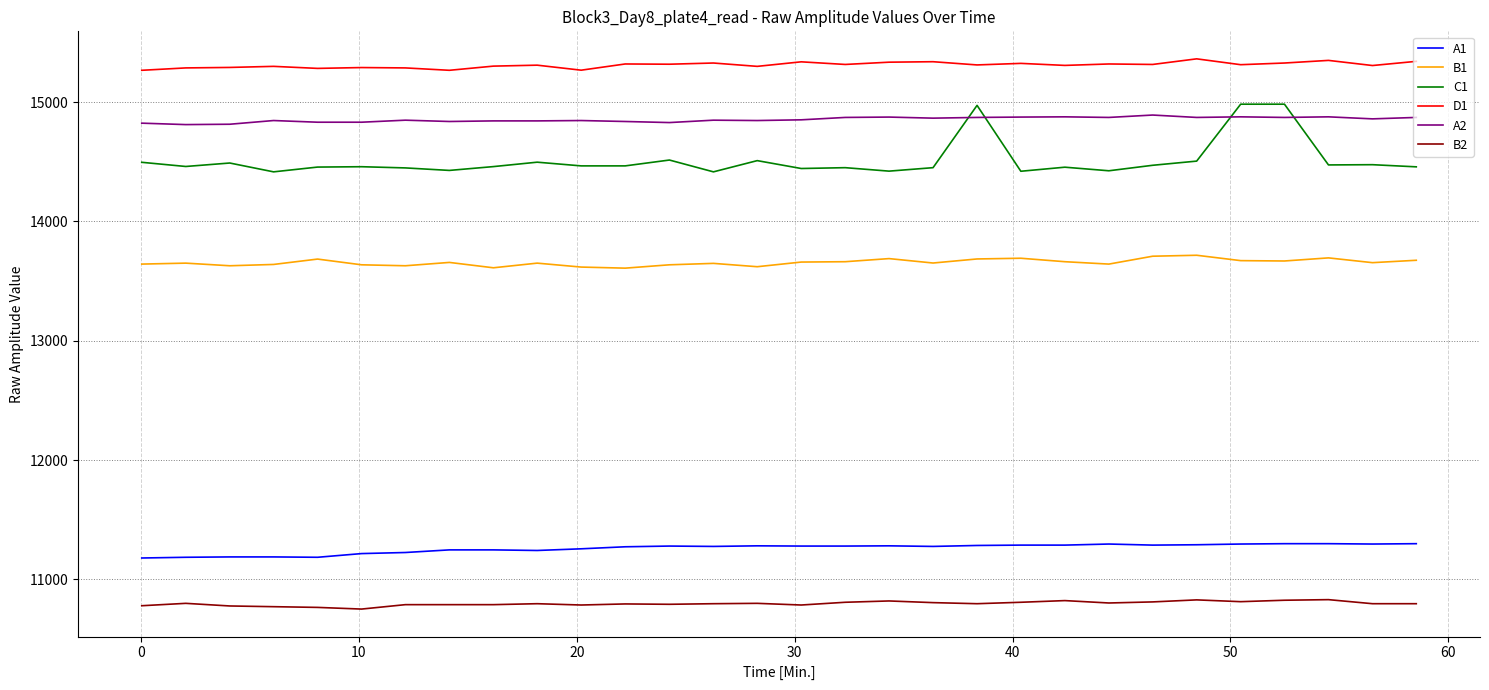

Which series has the largest total across all categories?

D1